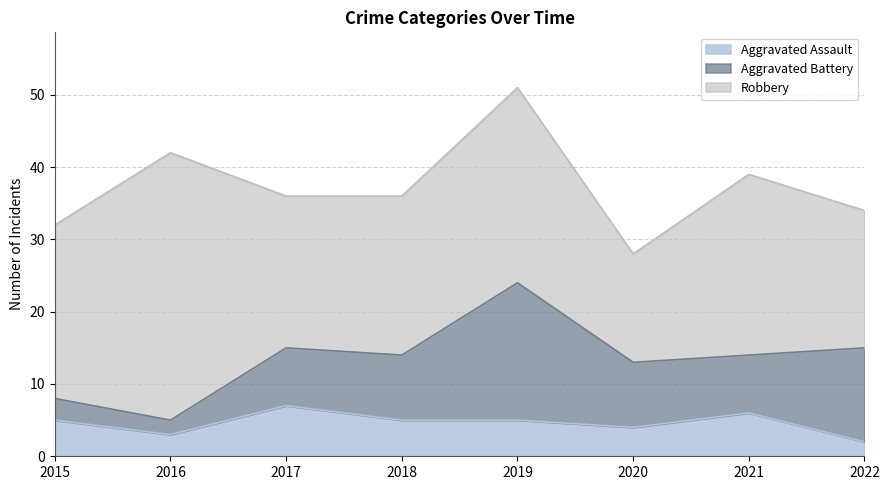

What value does the Robbery series have at 2021?

25